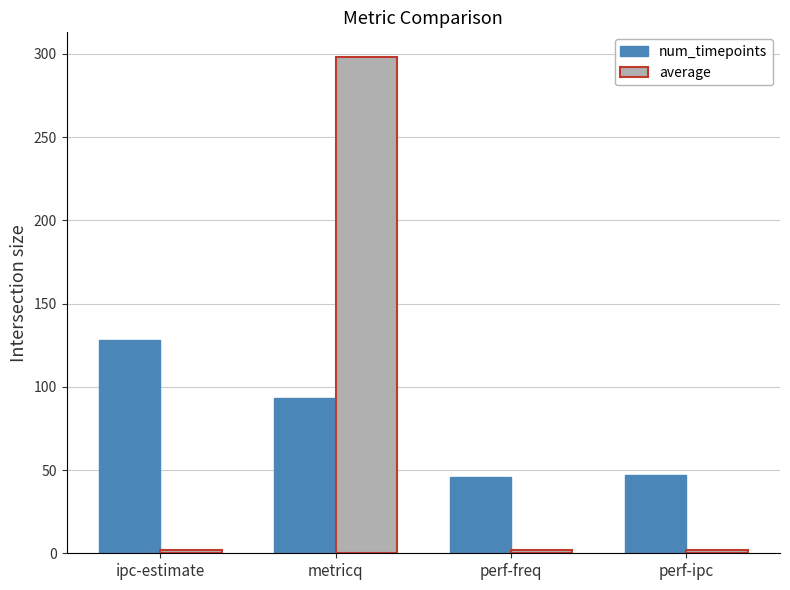

What is the spread (max minus min) of values at ipc-estimate?

126.3